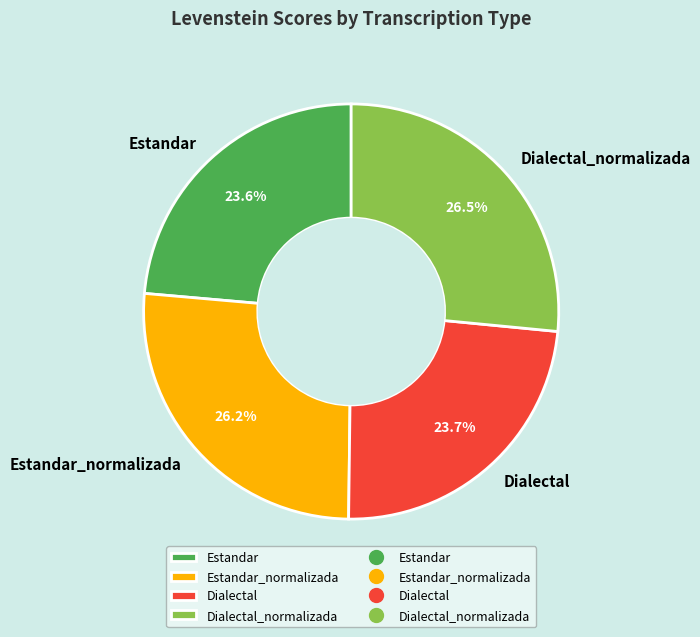

Count the number of slices in the pie.

4